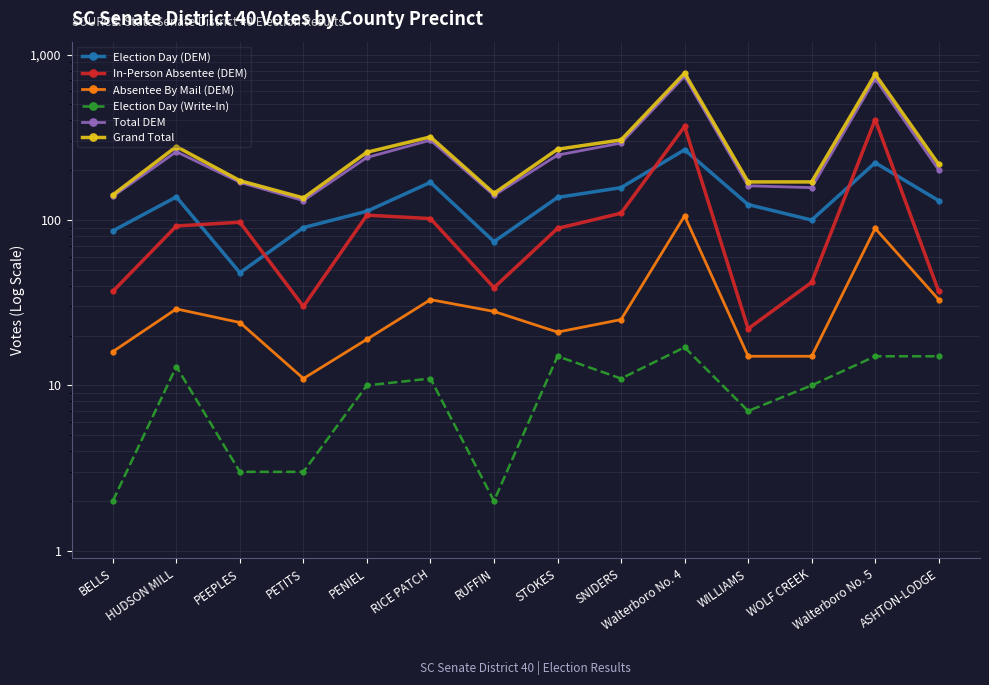

True or false: Total DEM has a value of 131 at PETITS.

True